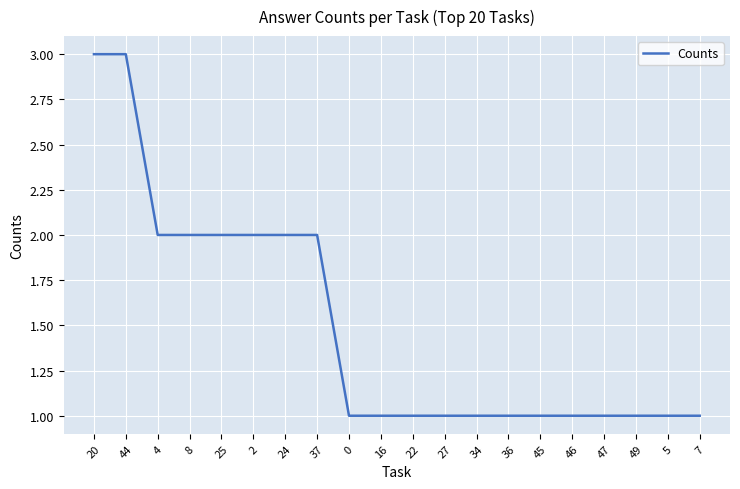

Approximately how many times larger is the value at 37 compared to 46?

2.0